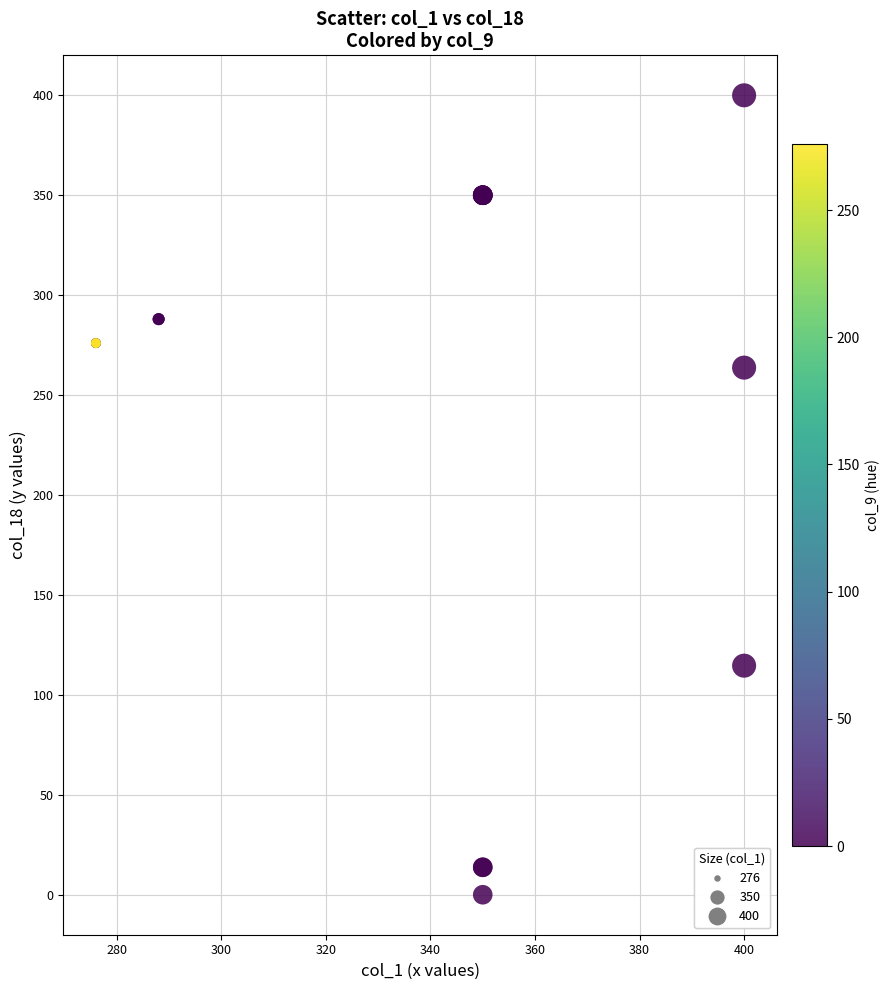

What Y value in the scatter plot is closest to 200?

263.7